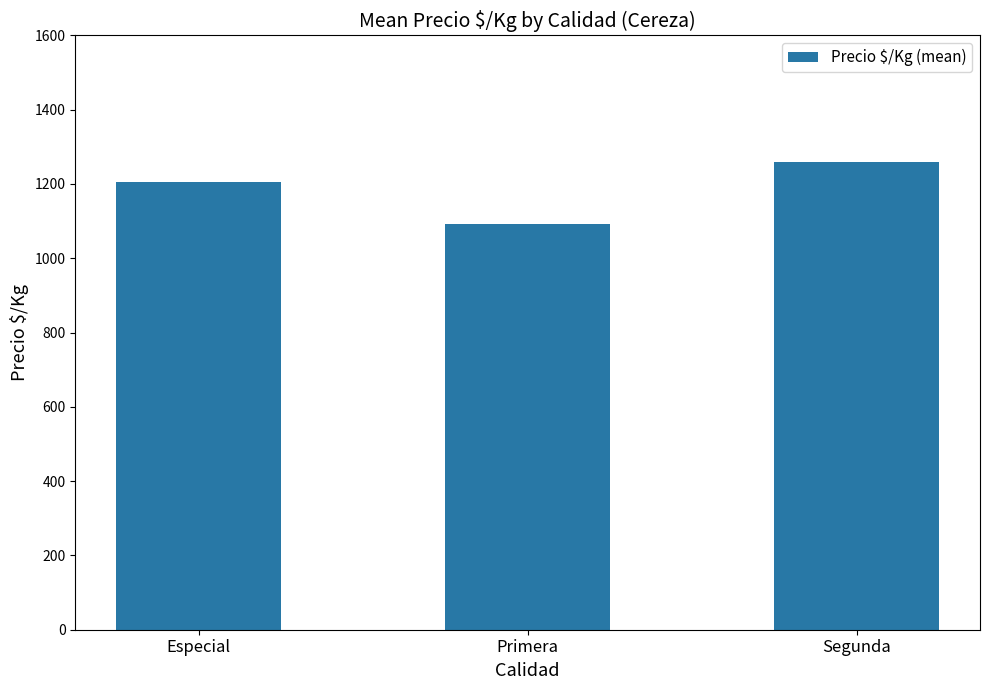

The chart shows a value of 877 at Segunda. True or false?

False